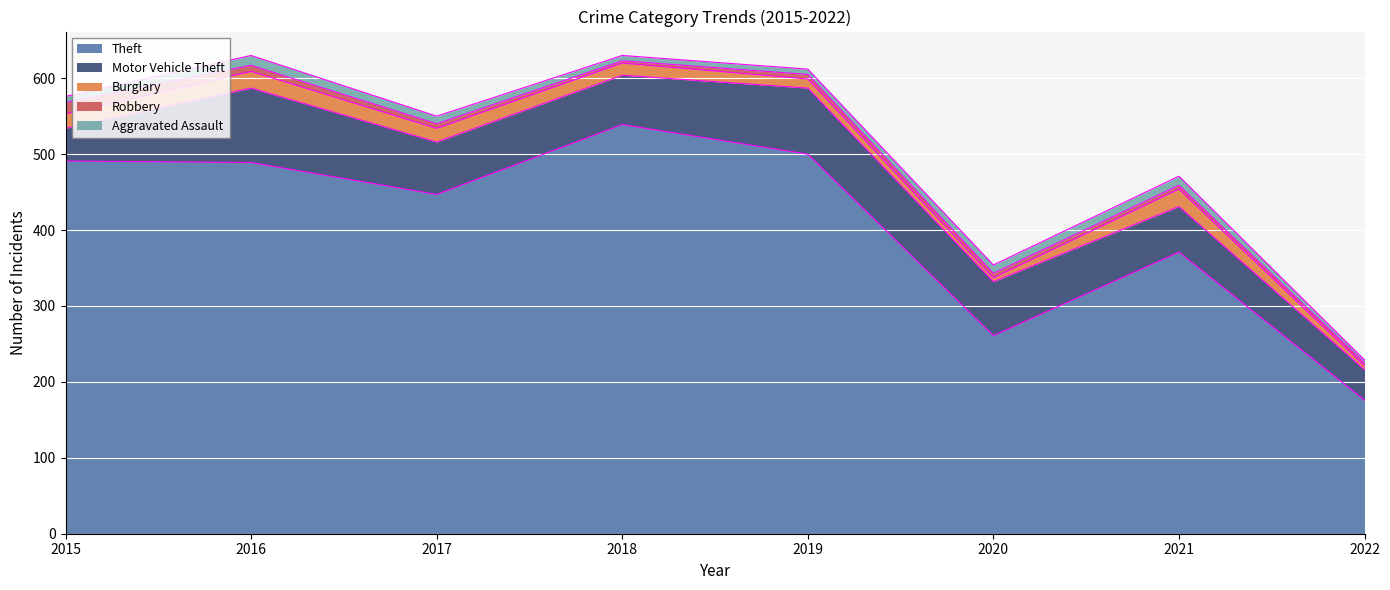

How many series are shown in this chart?

5